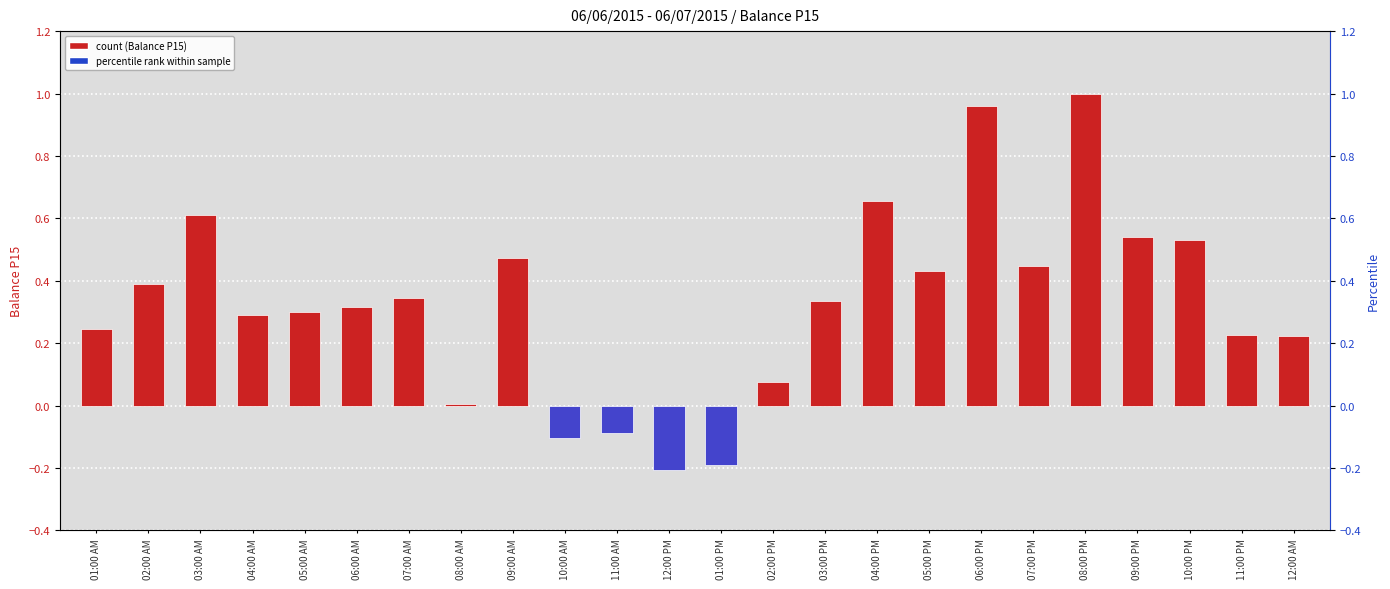

Does the chart contain stacked bars?

No